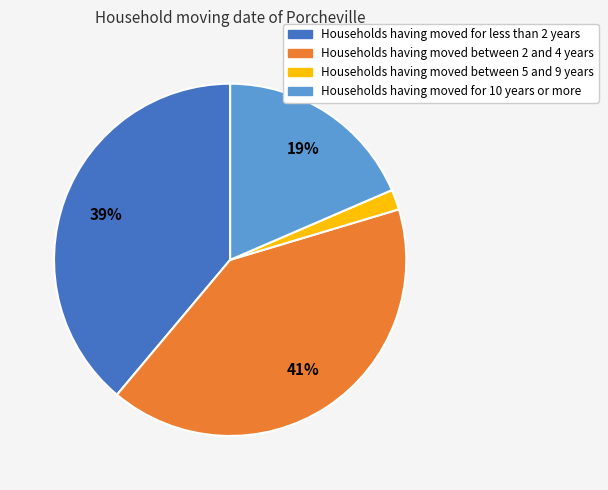

To the nearest percent, what is the difference between the largest and smallest slice percentages?

39%